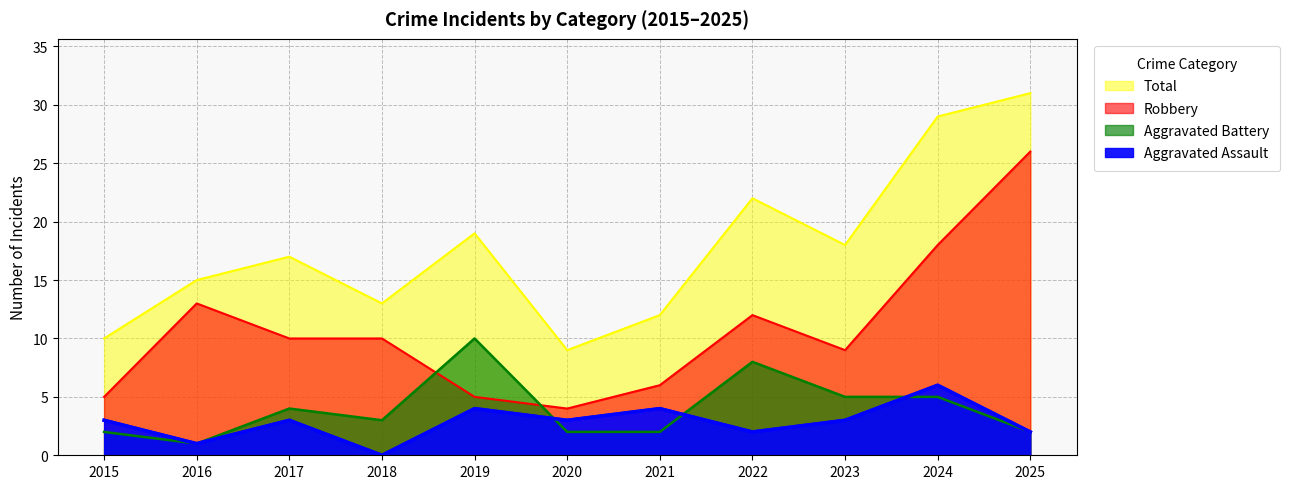

What is the value of the Total point at the 6th from the left?

9